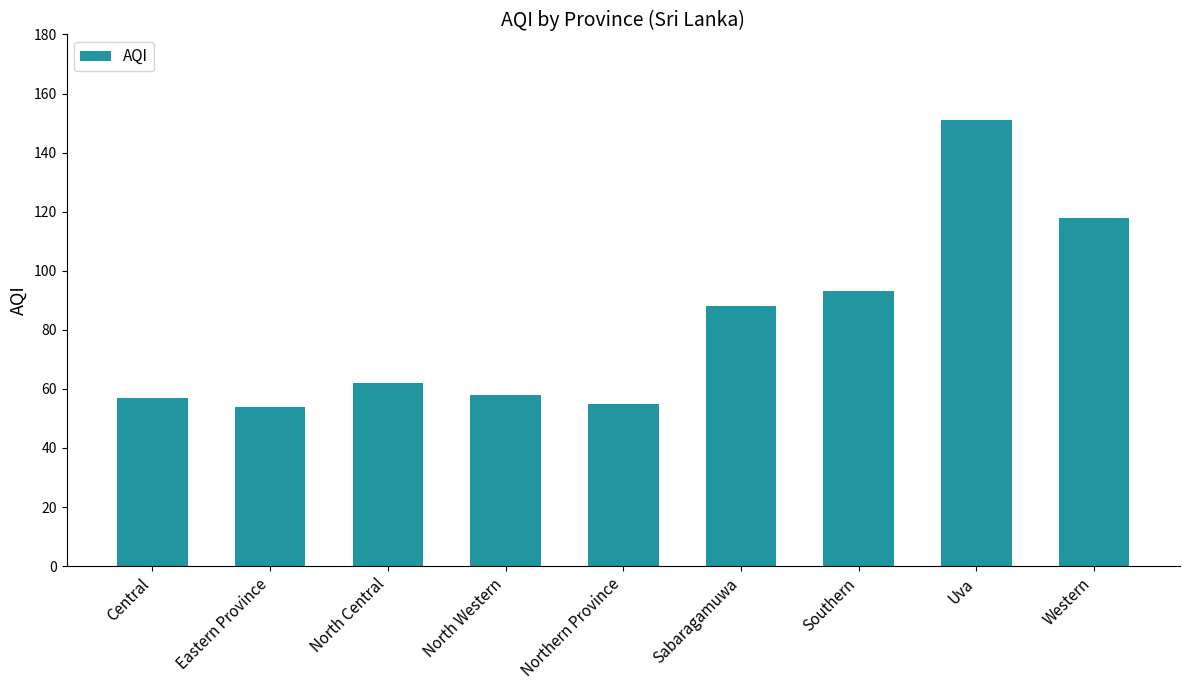

Reading left to right, list all the values displayed in this chart.

57	54	62	58	55	88	93	151	118